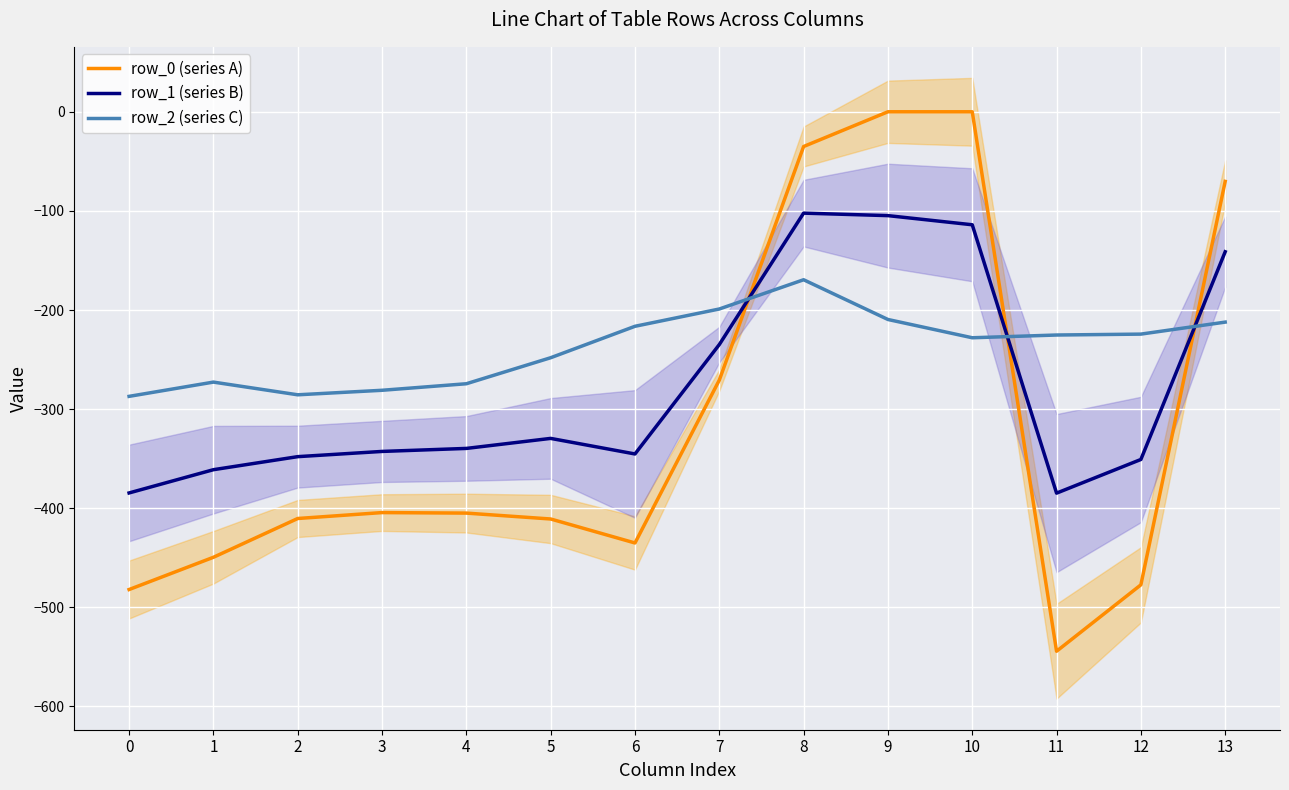

Read the row_1 (series B) value at 4.

-339.6